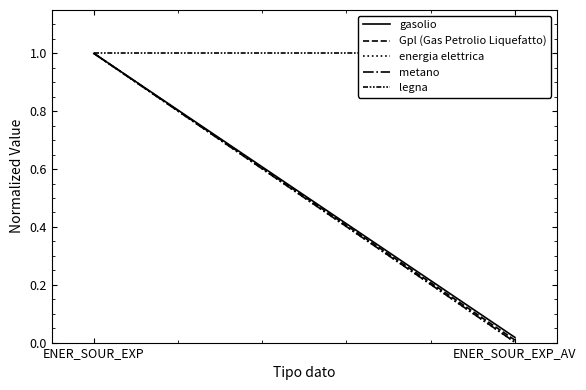

Which series has the largest range (max minus min)?

energia elettrica